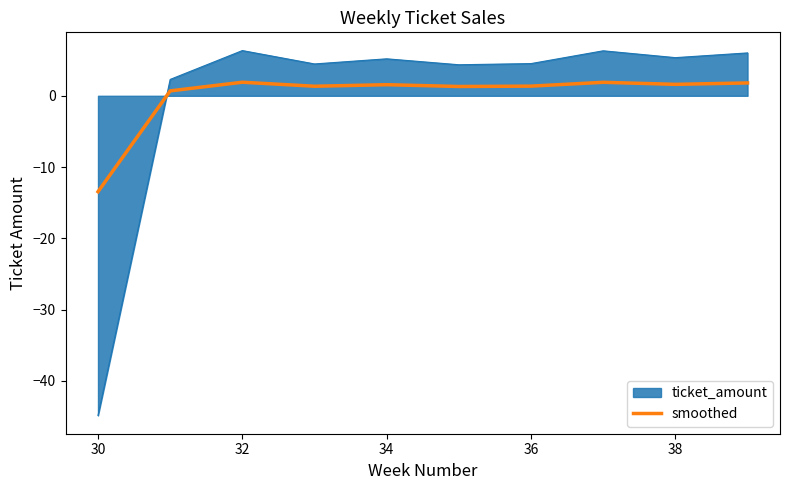

Which series has the largest range (max minus min)?

ticket_amount